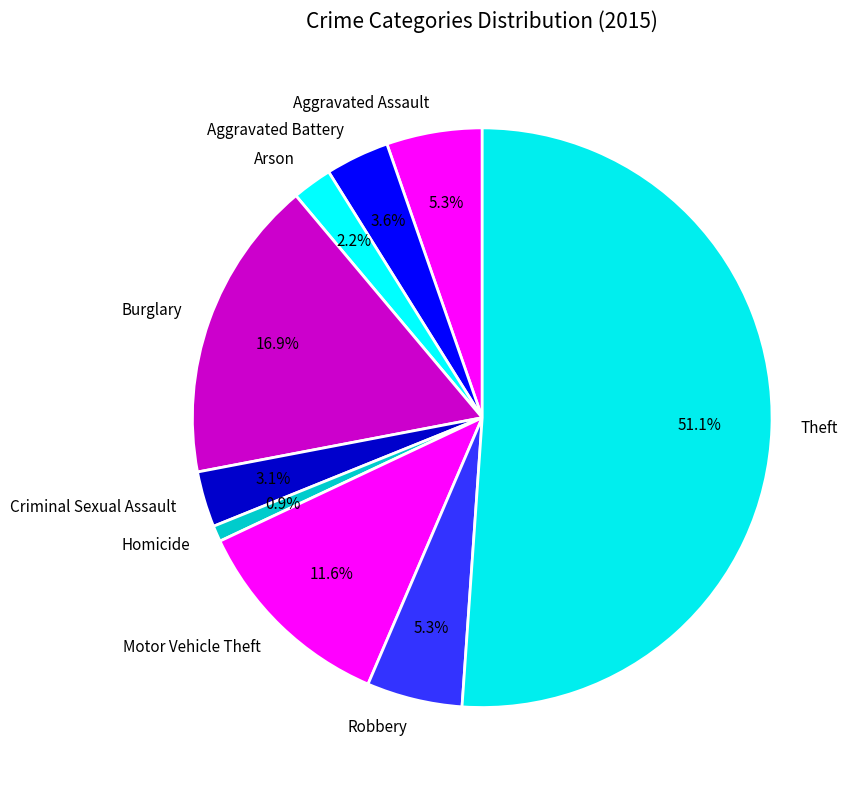

To the nearest percent, what is the average slice percentage?

11%